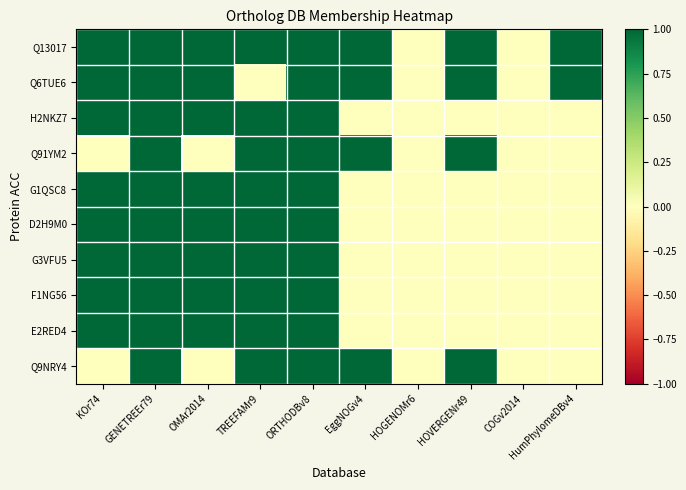

What is the difference between the highest and lowest values at KOr74?

1